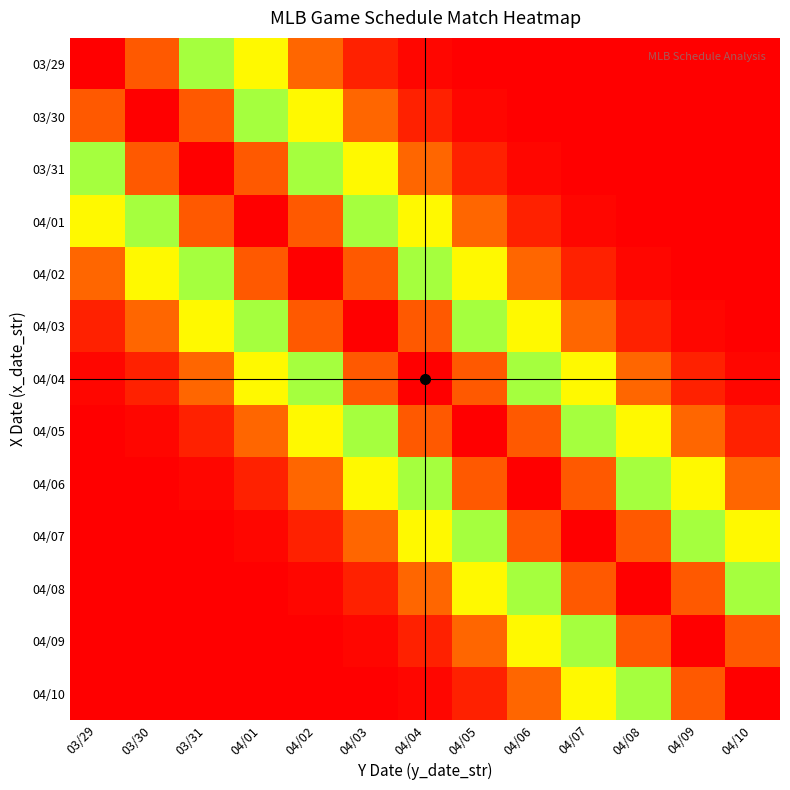

How many distinct data groups are displayed?

13